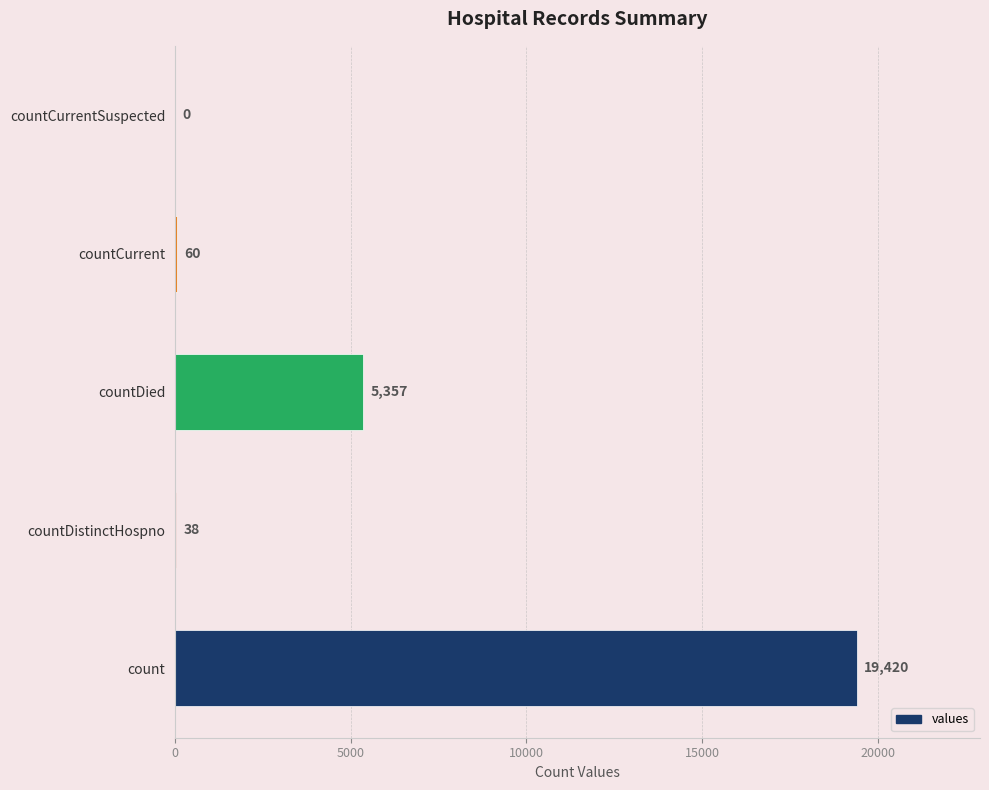

The value at count is 19420. True or false?

True